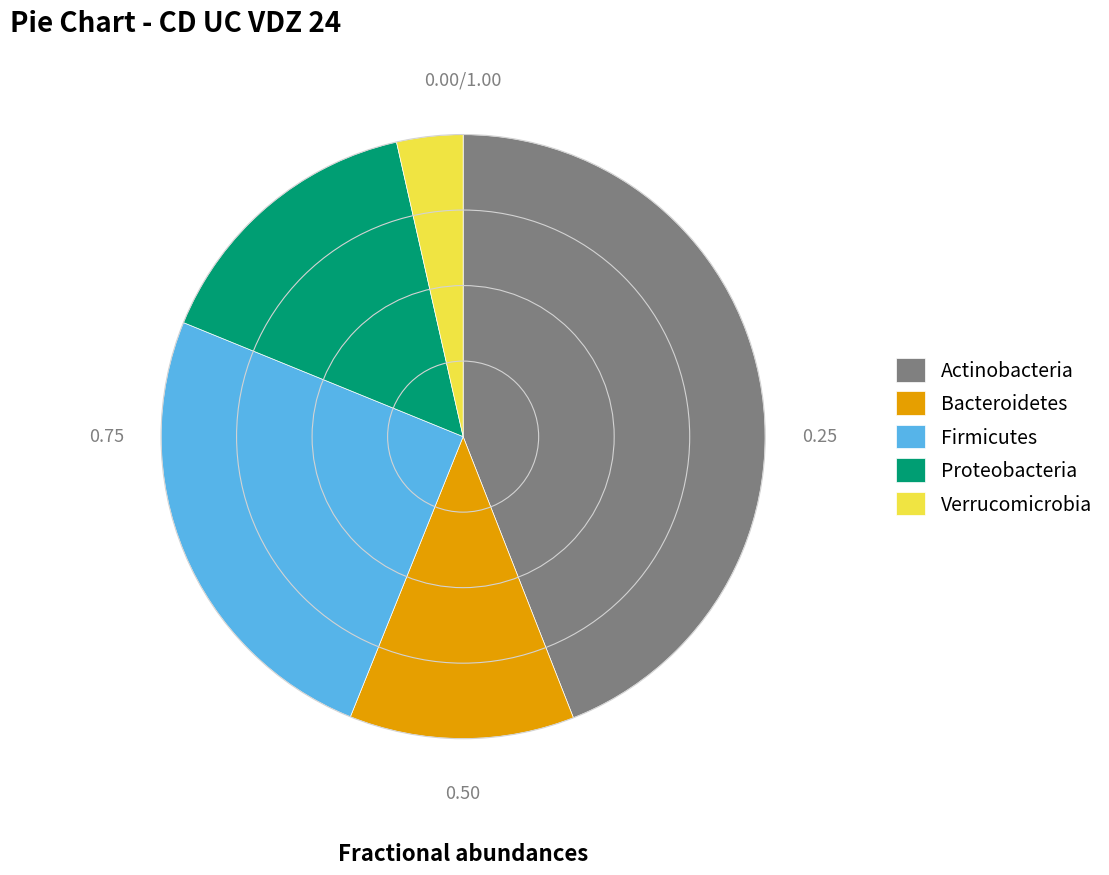

Between Firmicutes and Actinobacteria, which is larger?

Actinobacteria